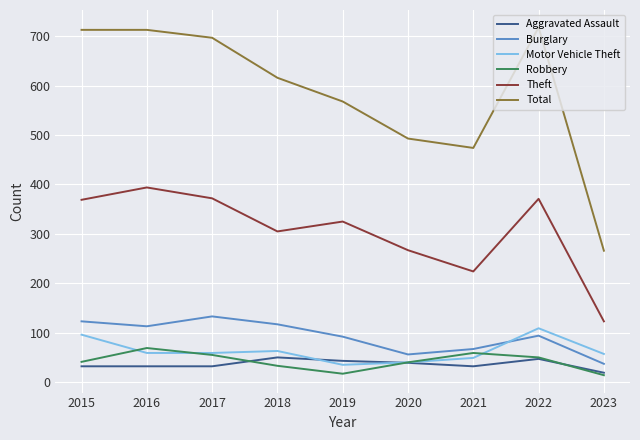

Which series has the widest spread of values?

Total